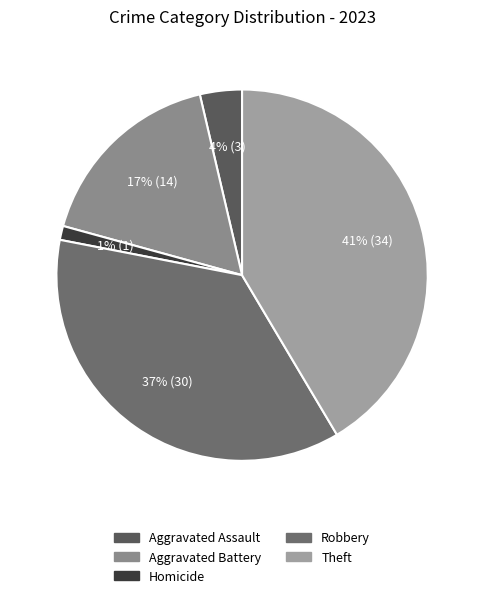

Which slice is the smallest?

Homicide